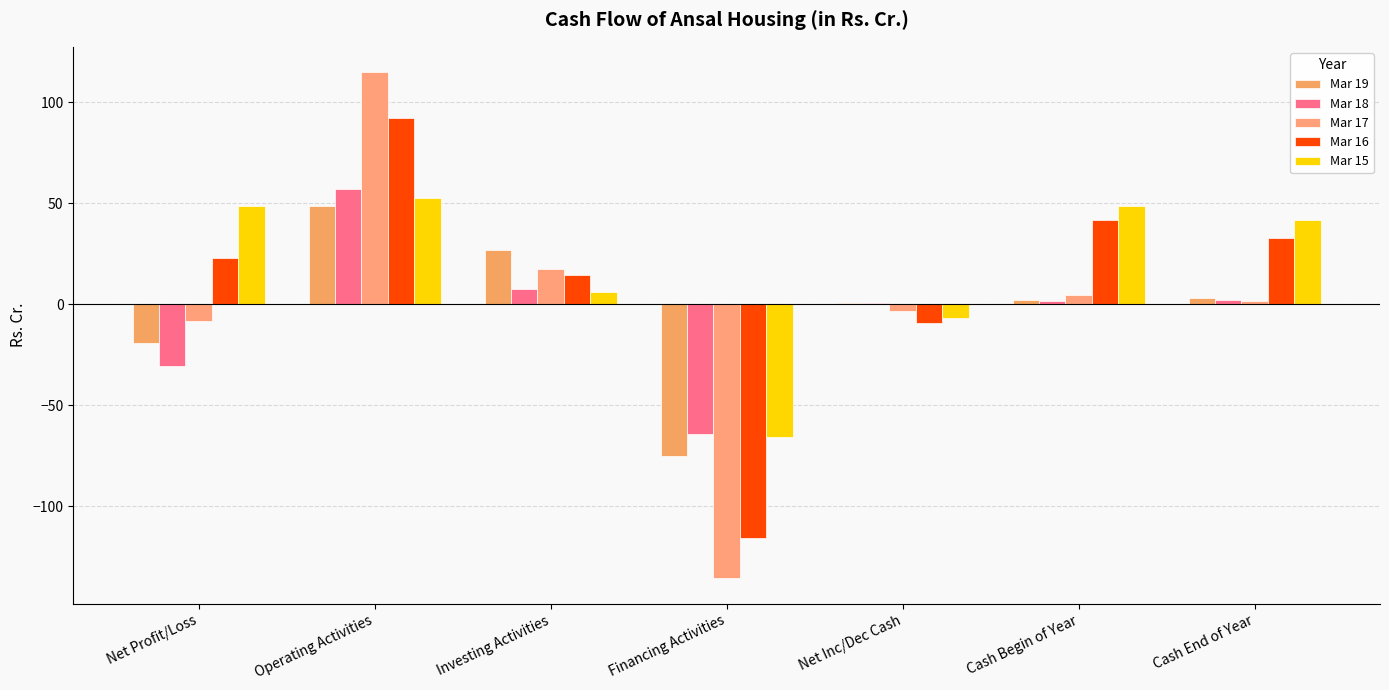

Which category has the highest value in the Mar 19 series?

Operating Activities